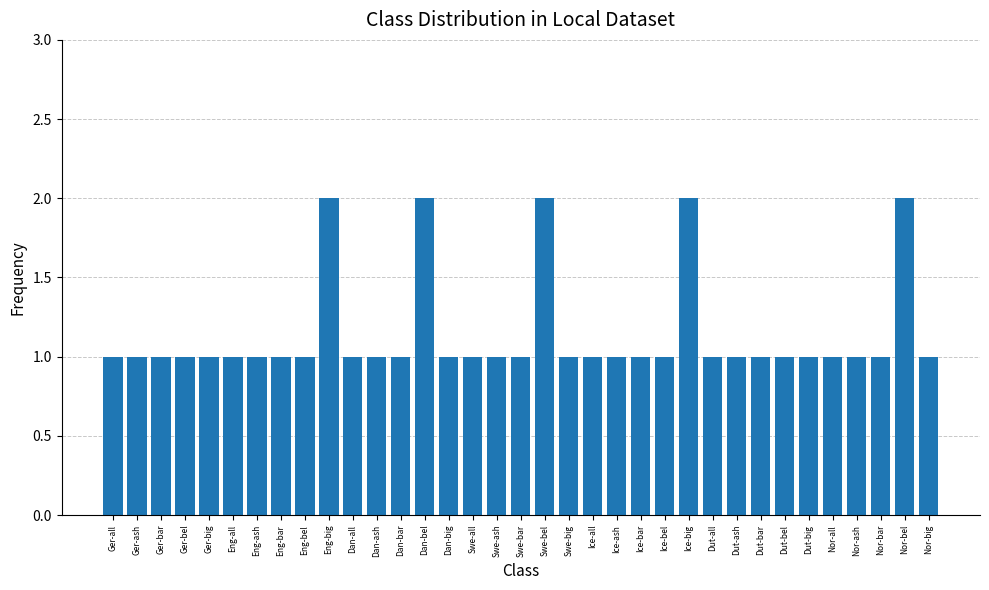

Reading left to right, list all the values displayed in this chart.

1	1	1	1	1	1	1	1	1	2	1	1	1	2	1	1	1	1	2	1	1	1	1	1	2	1	1	1	1	1	1	1	1	2	1